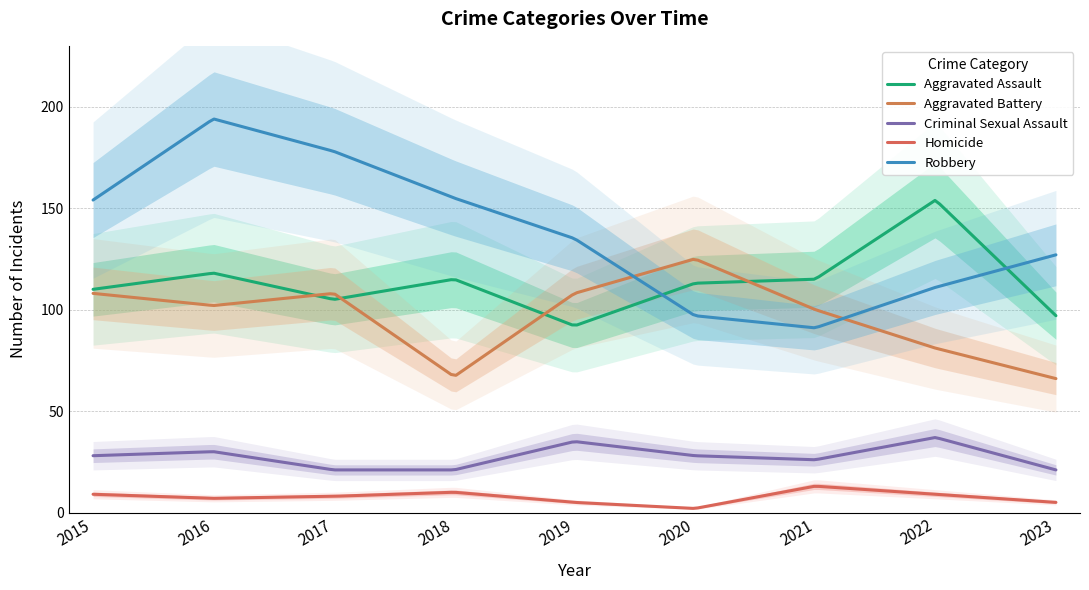

Between 2016 and 2015, which is larger?

2016